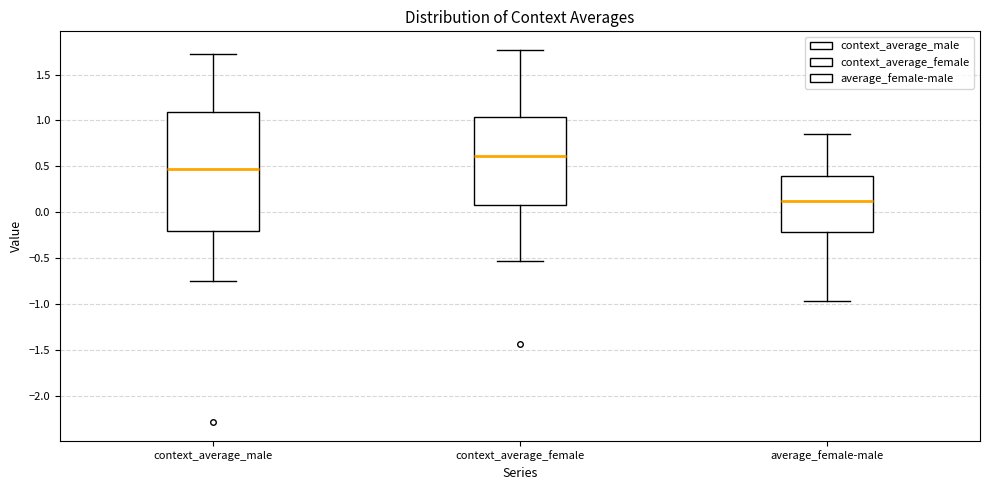

Reading left to right, transcribe this box plot: for each box, give where its median line is, the range the box spans, and where its two whiskers end, as read against the y-axis. The values are not printed on the chart, so give them approximately, as read against the axis.

context_average_male: median 0.45, box -0.20 to 1.10, whiskers -0.75 to 1.75
context_average_female: median 0.60, box 0.05 to 1.05, whiskers -0.55 to 1.75
average_female-male: median 0.10, box -0.20 to 0.40, whiskers -0.95 to 0.85